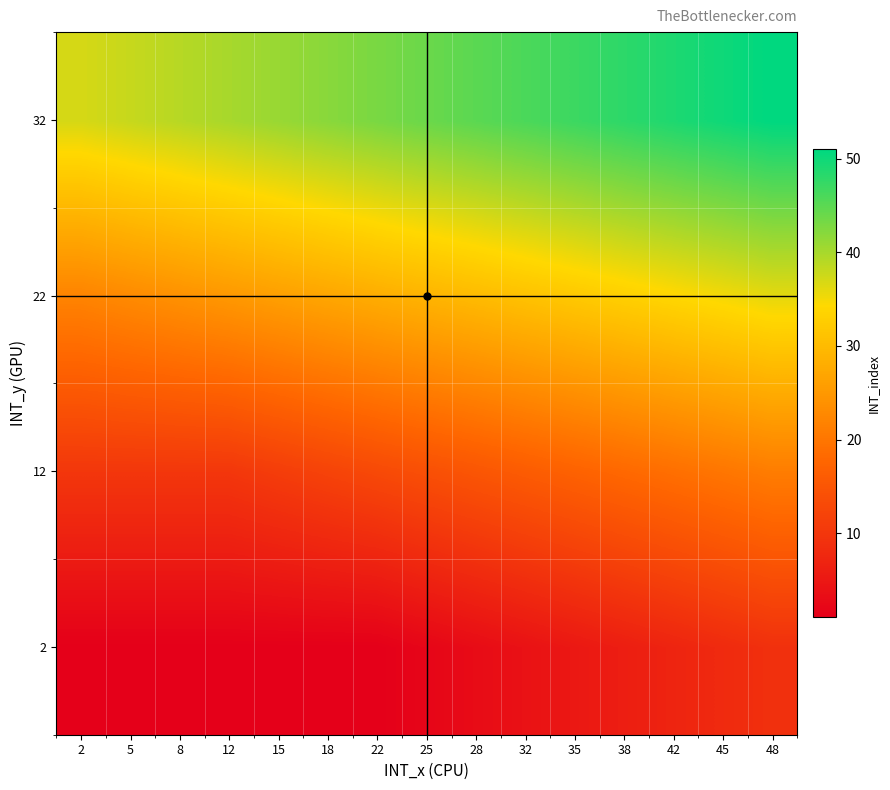

Between 48 and 42, which is larger?

48